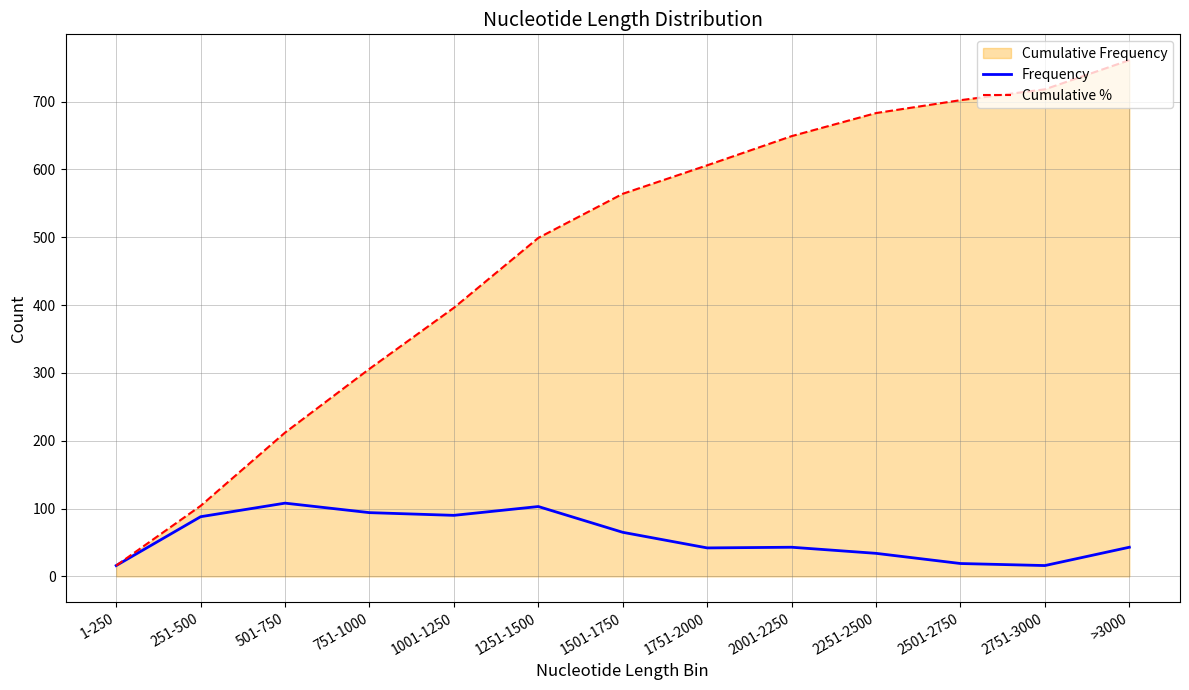

At which label is Frequency closest to 62?

1501-1750